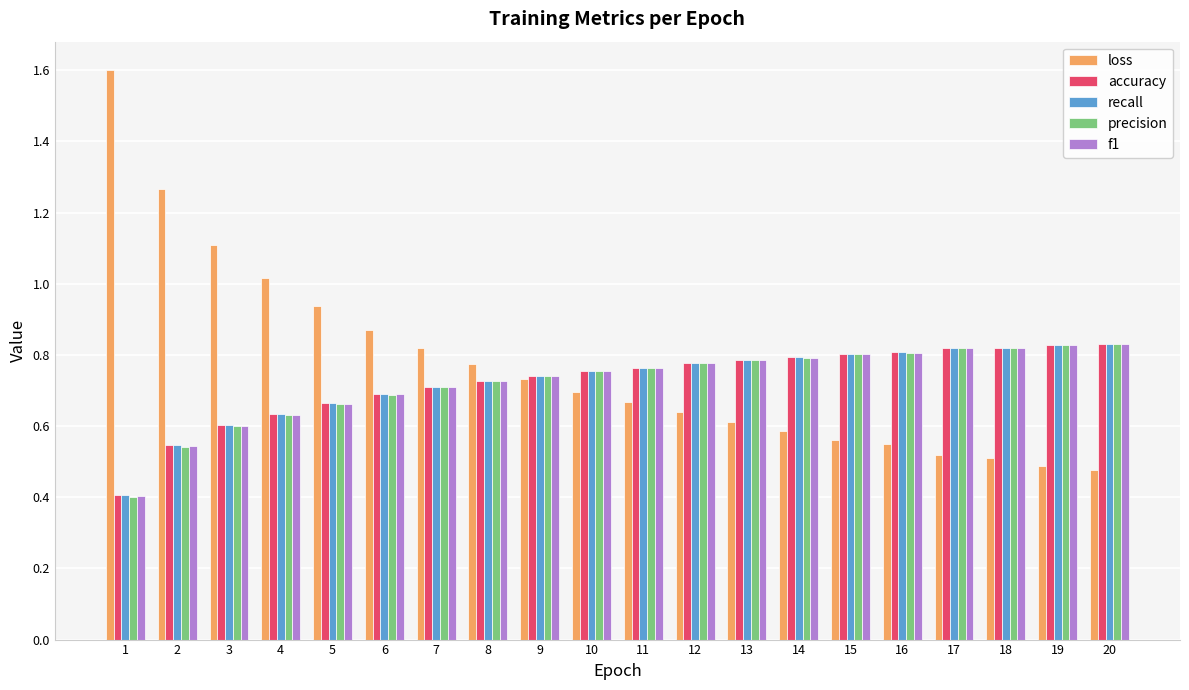

What is the difference between the accuracy values at 6 and 3?

0.1